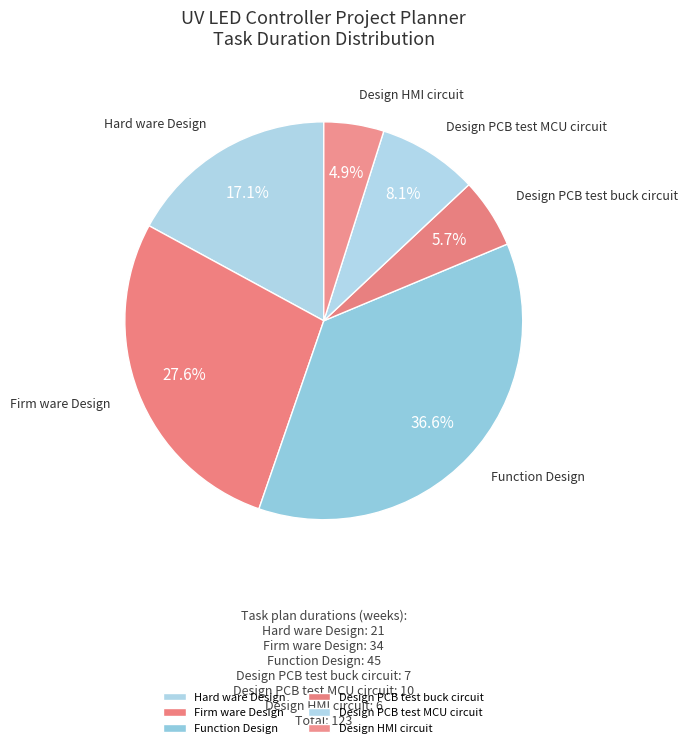

How many slices are in this pie chart?

6